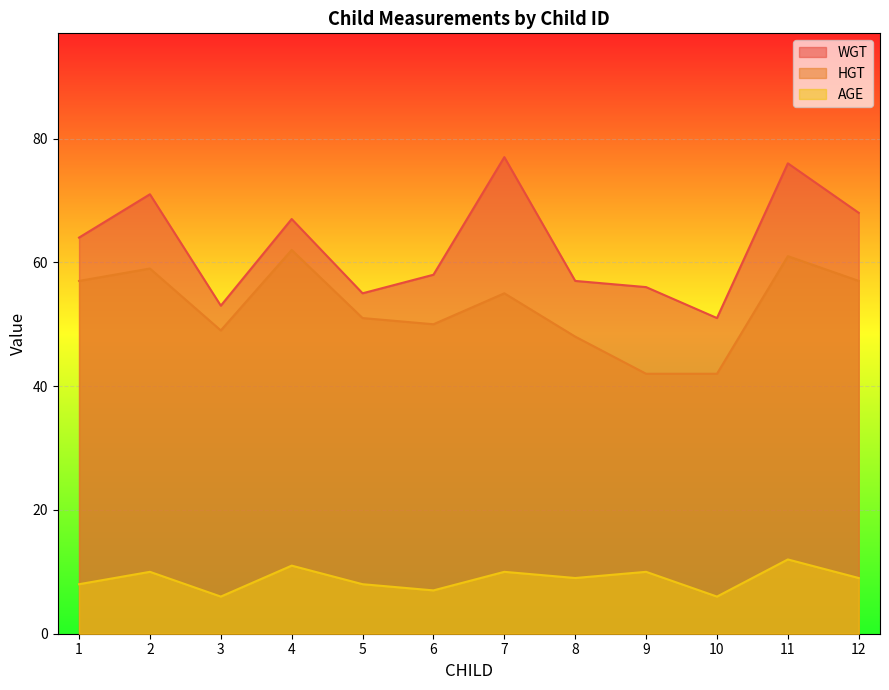

Rank the series at 1 from highest to lowest value.

WGT, HGT, AGE